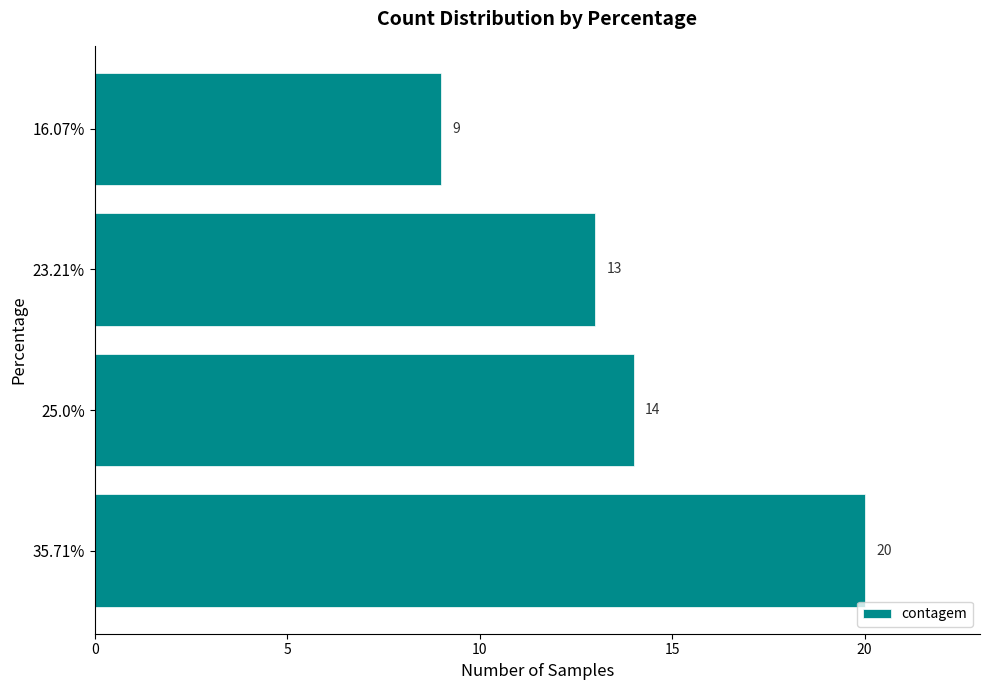

Rank the categories by value from highest to lowest.

35.71%, 25.0%, 23.21%, 16.07%